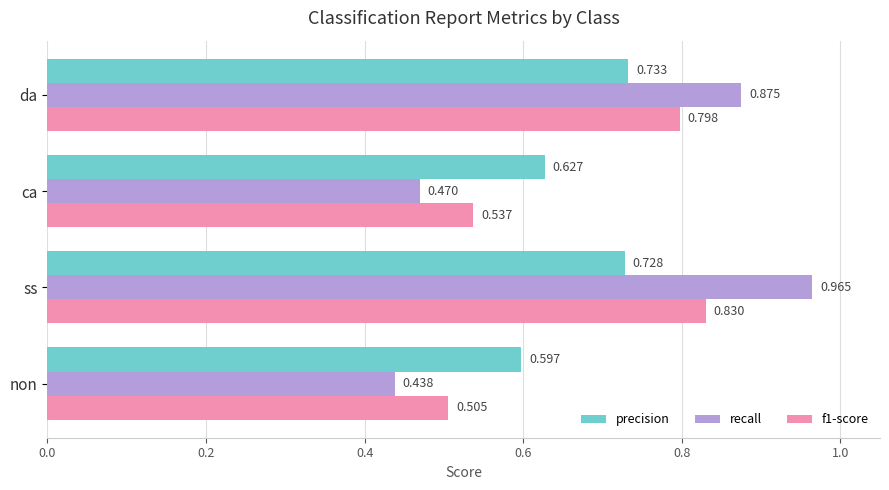

Is the value of recall at non greater than the value of f1-score at non?

No